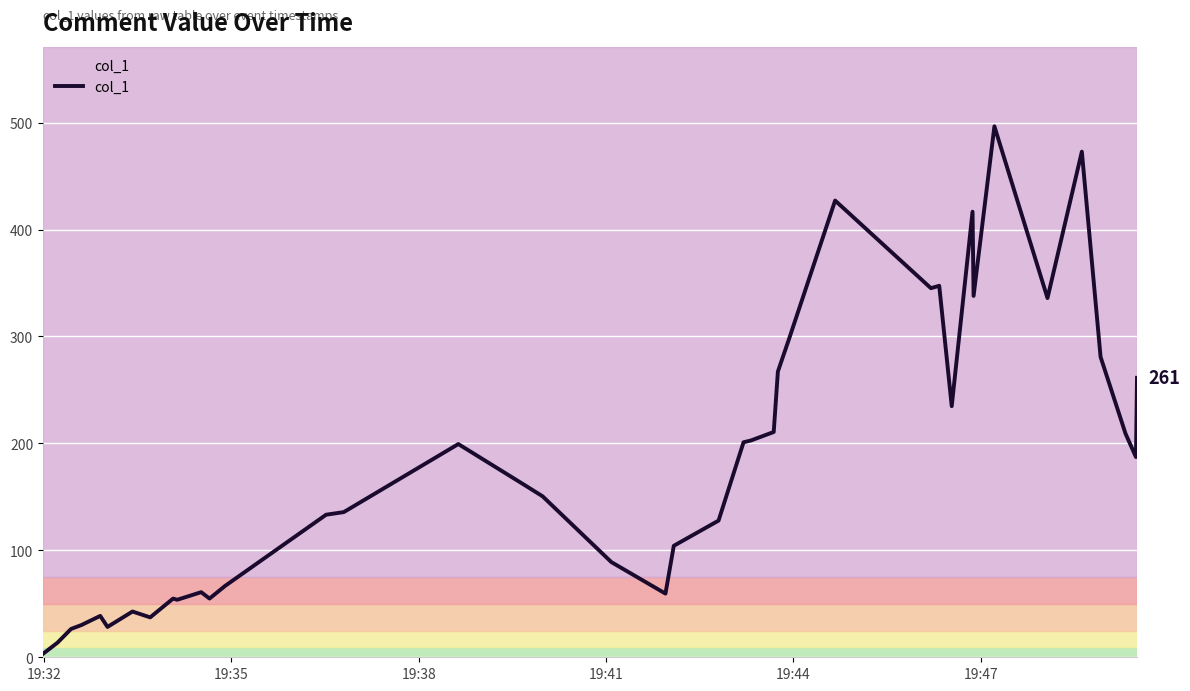

How many lines are shown in the chart?

1